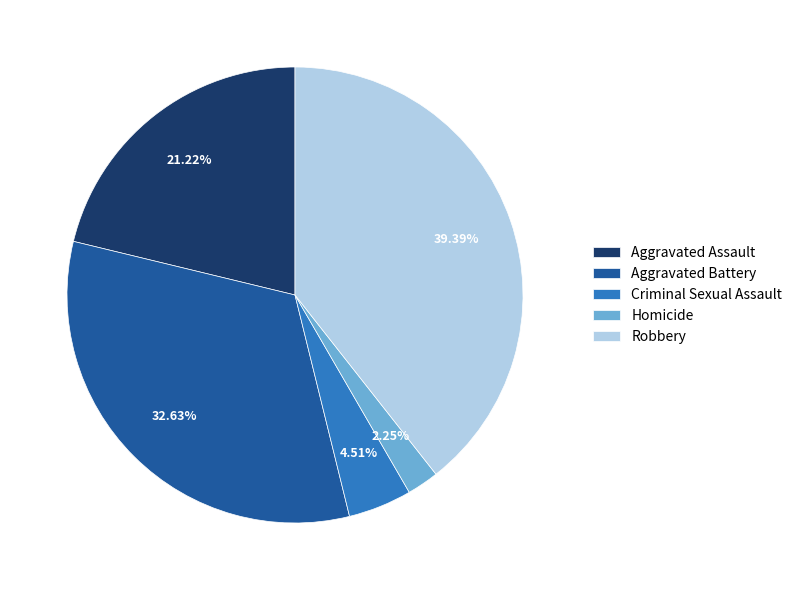

Does any single category account for the majority?

No